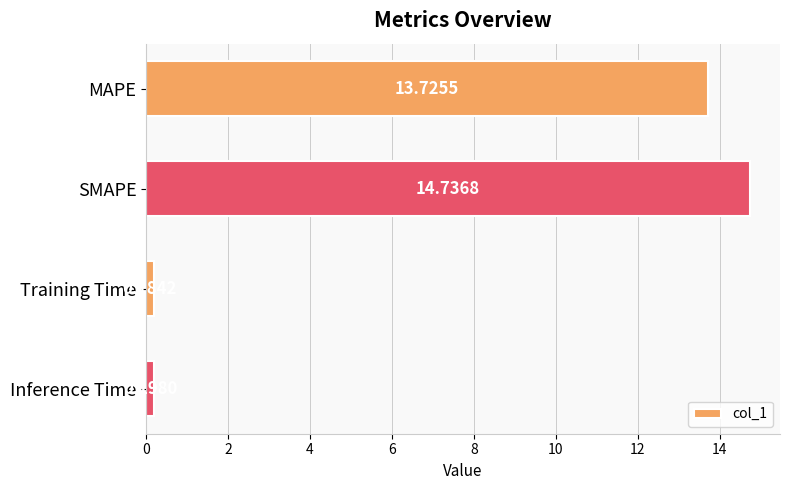

Between SMAPE and Inference Time, which is larger?

SMAPE